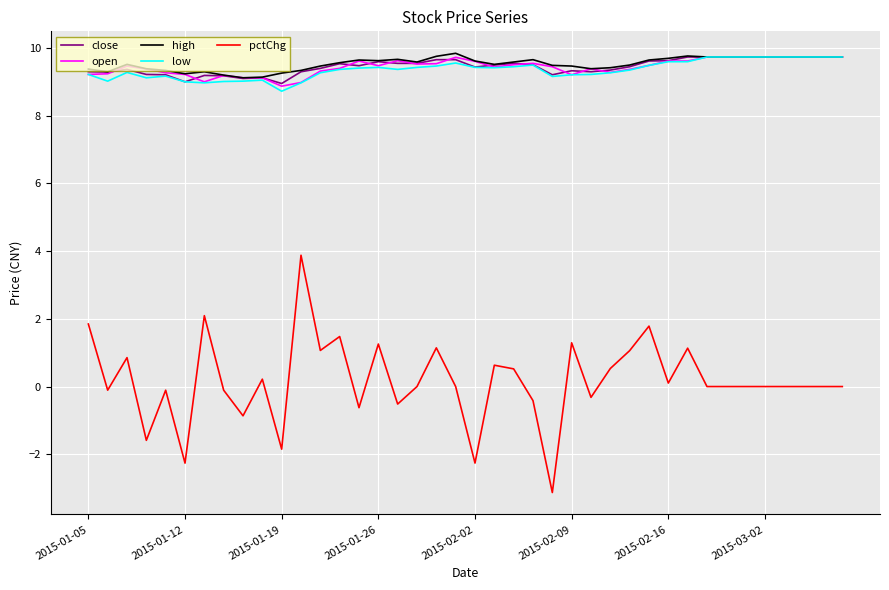

What is the smallest value displayed?

-3.1